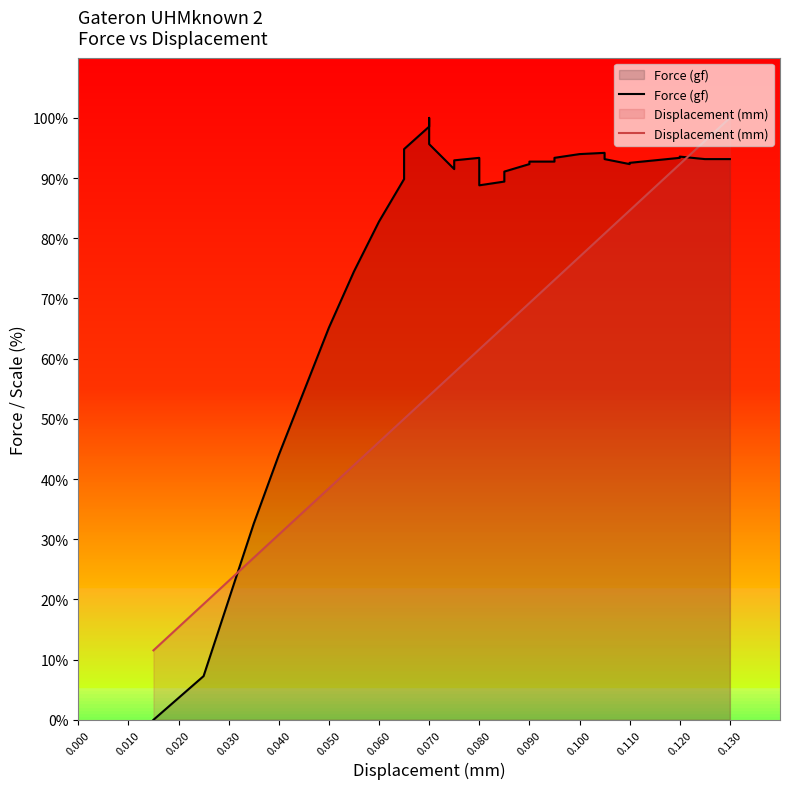

How many data points does each series have?

36